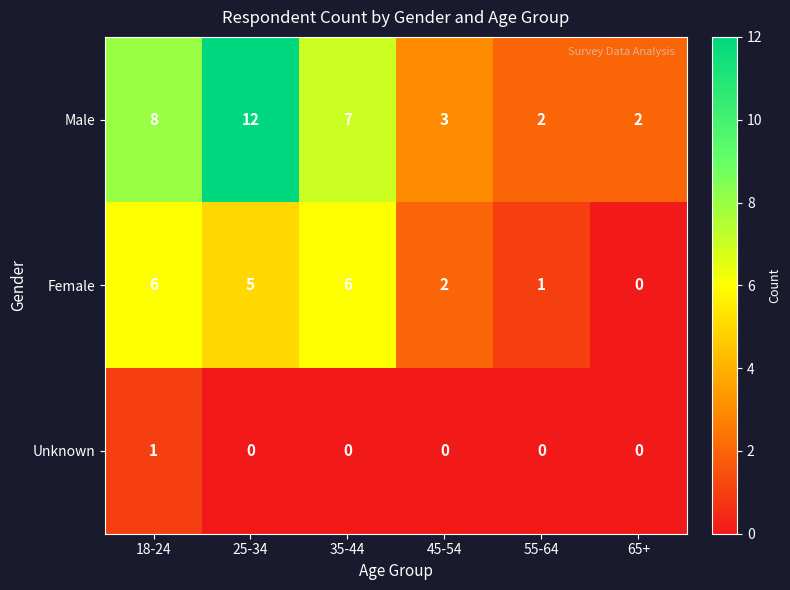

What is the difference between the second highest and minimum values in the Female series?

6